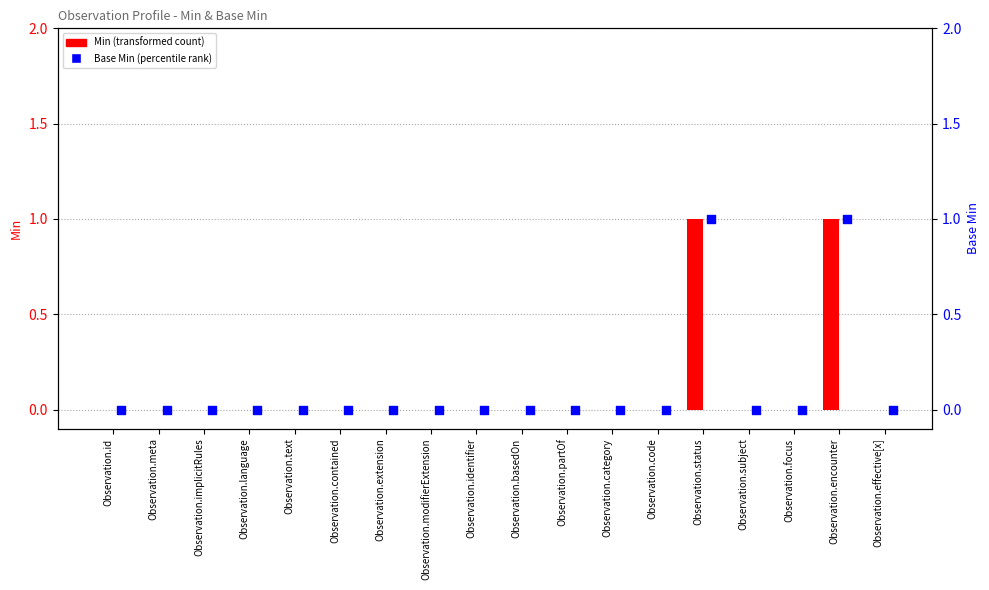

What are all the series names shown in the legend?

Min, Base Min